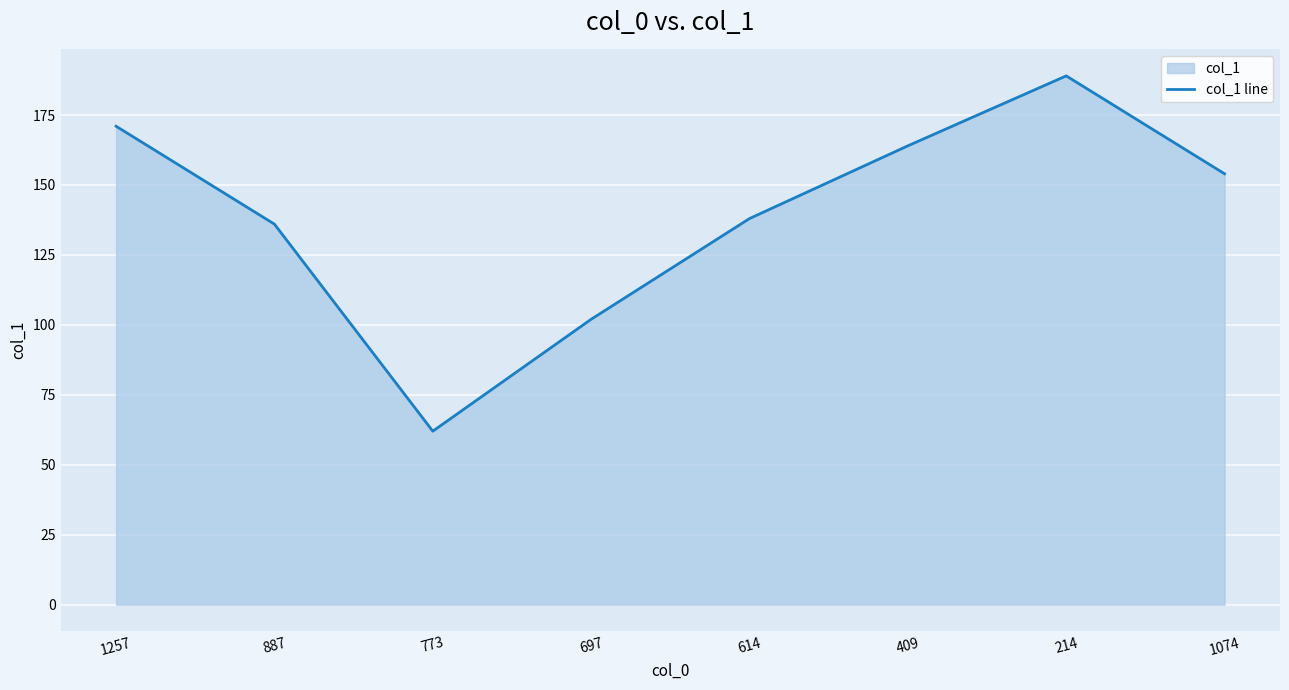

At which category does the chart reach its peak across all series?

214